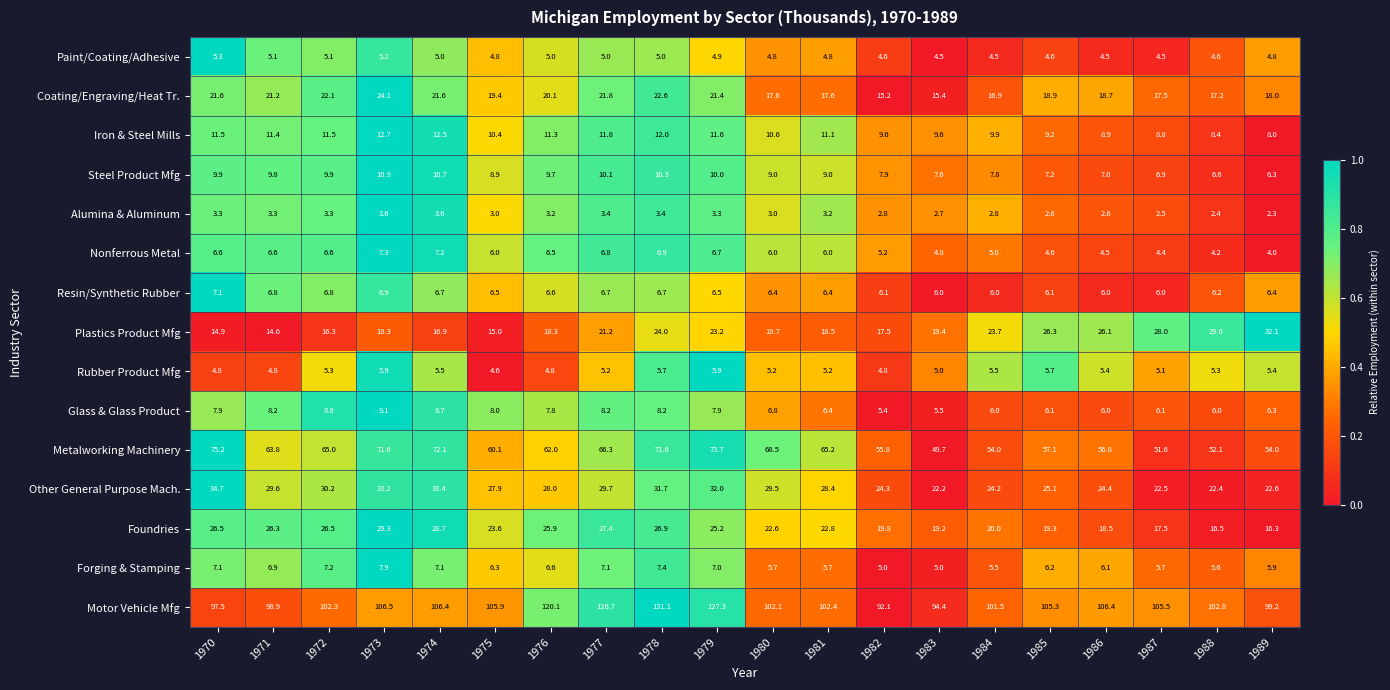

What is the spread (max minus min) of values at 1988?

100.4